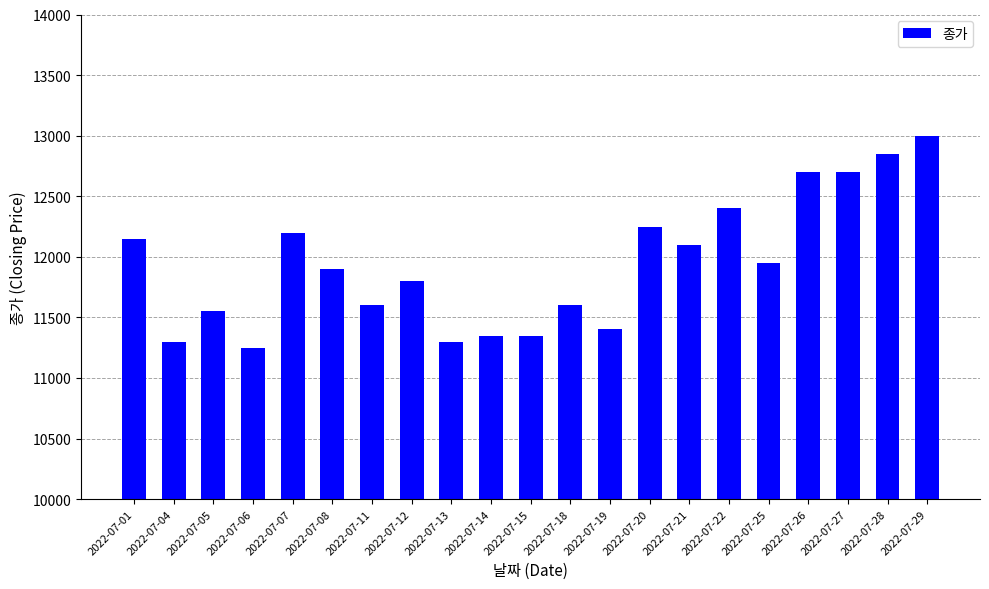

What is the smallest value displayed?

11250